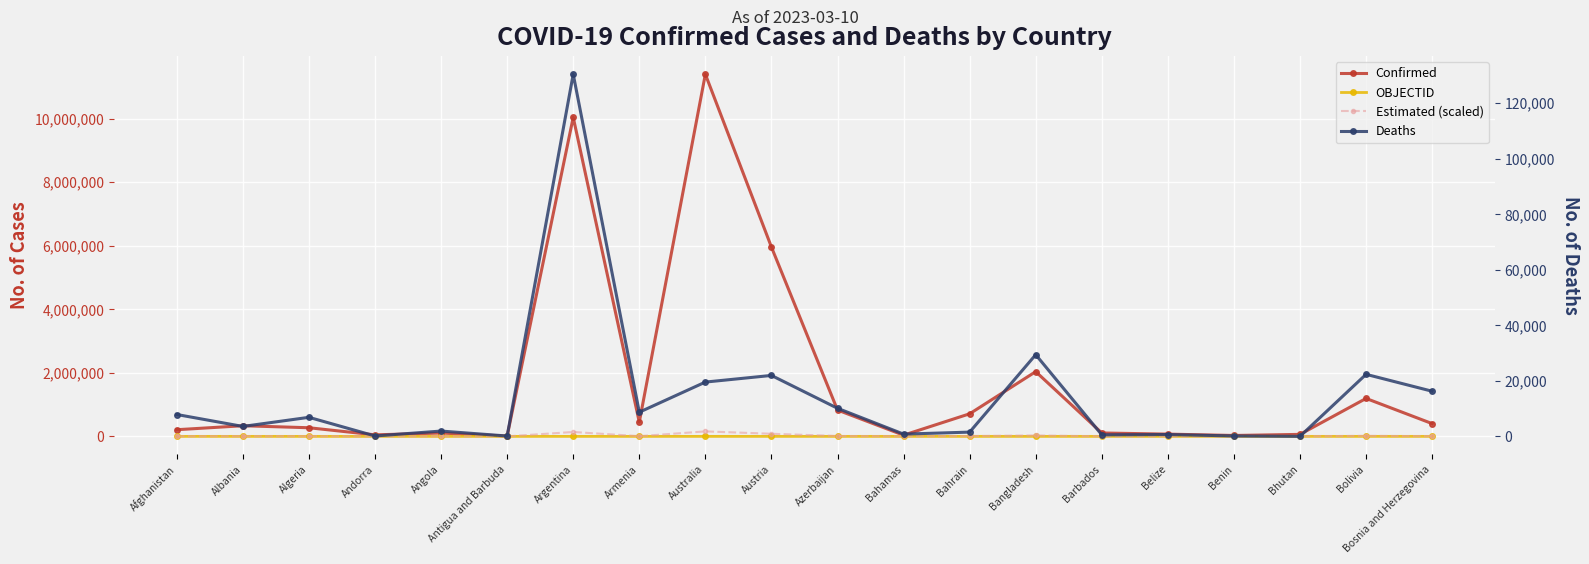

Reading left to right, list all the values displayed in this chart.

Confirmed: Afghanistan=209484.0	Albania=334457.0	Algeria=271496.0	Andorra=47890.0	Angola=105288.0	Antigua and Barbuda=9106.0	Argentina=10044957.0	Armenia=447308.0	Australia=11401996.0	Austria=5961143.0	Azerbaijan=828825.0	Bahamas=37491.0	Bahrain=710693.0	Bangladesh=2037871.0	Barbados=106798.0	Belize=70757.0	Benin=27999.0	Bhutan=62627.0	Bolivia=1194277.0	Bosnia and Herzegovina=401729.0
OBJECTID: Afghanistan=1.0	Albania=2.0	Algeria=3.0	Andorra=4.0	Angola=5.0	Antigua and Barbuda=7.0	Argentina=8.0	Armenia=9.0	Australia=10.0	Austria=18.0	Azerbaijan=19.0	Bahamas=20.0	Bahrain=21.0	Bangladesh=22.0	Barbados=23.0	Belize=37.0	Benin=38.0	Bhutan=39.0	Bolivia=40.0	Bosnia and Herzegovina=41.0
Estimated (scaled): Afghanistan=2880.4	Albania=4598.8	Algeria=3733.1	Andorra=658.5	Angola=1447.7	Antigua and Barbuda=125.2	Argentina=138118.2	Armenia=6150.5	Australia=156777.4	Austria=81965.7	Azerbaijan=11396.3	Bahamas=515.5	Bahrain=9772.0	Bangladesh=28020.7	Barbados=1468.5	Belize=972.9	Benin=385.0	Bhutan=861.1	Bolivia=16421.3	Bosnia and Herzegovina=5523.8
Deaths: Afghanistan=7896.0	Albania=3598.0	Algeria=6881.0	Andorra=165.0	Angola=1933.0	Antigua and Barbuda=146.0	Argentina=130472.0	Armenia=8727.0	Australia=19578.0	Austria=21970.0	Azerbaijan=10138.0	Bahamas=833.0	Bahrain=1553.0	Bangladesh=29445.0	Barbados=579.0	Belize=688.0	Benin=163.0	Bhutan=21.0	Bolivia=22365.0	Bosnia and Herzegovina=16280.0